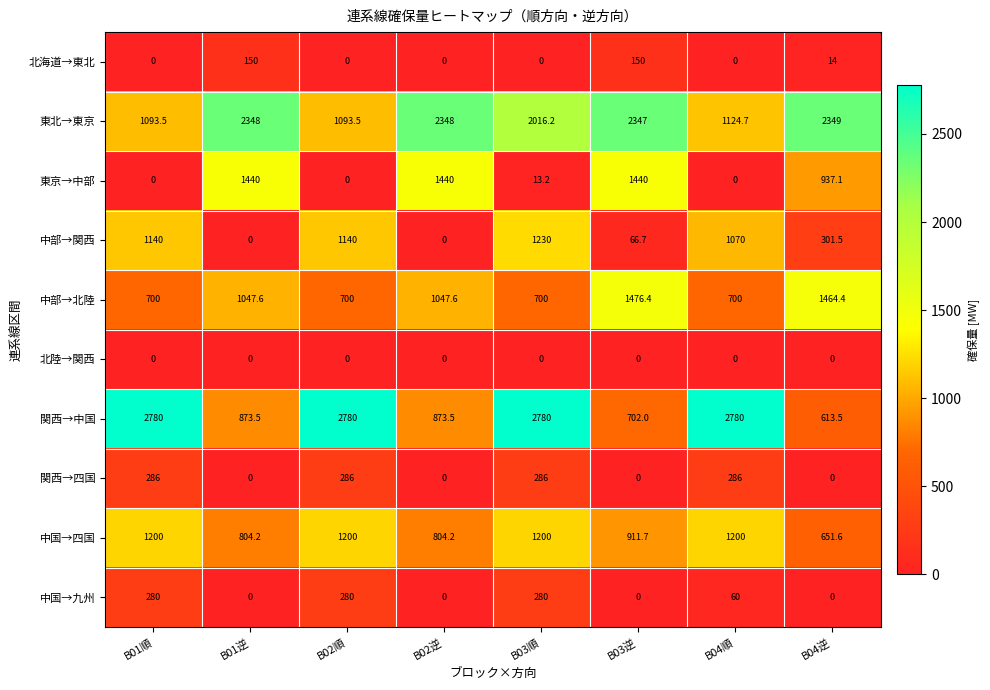

What is the difference between the highest and lowest values at B04順?

2780.0